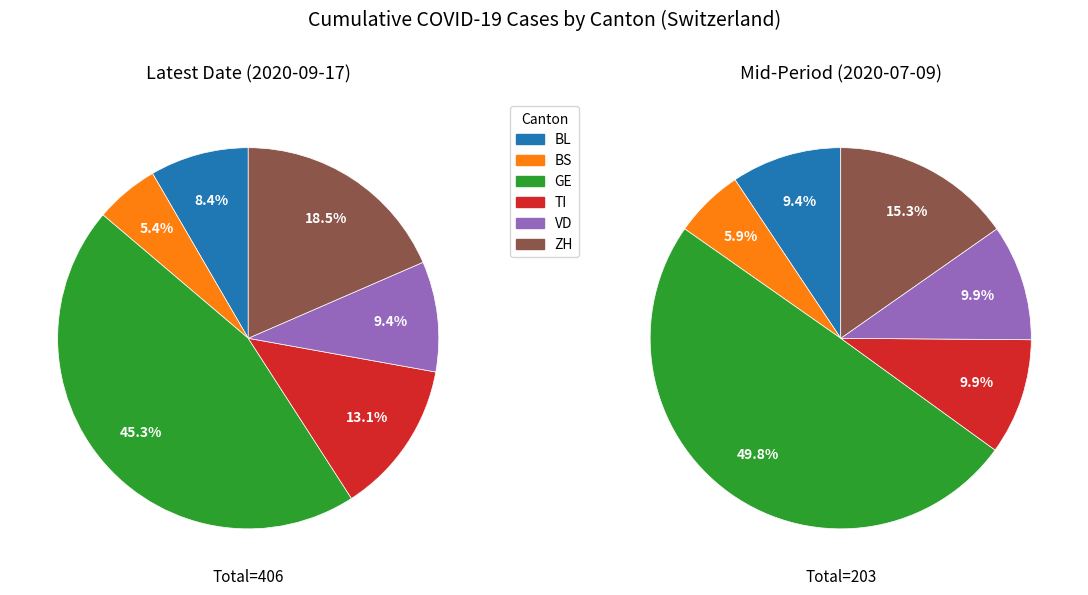

Which slice is the smallest?

BS